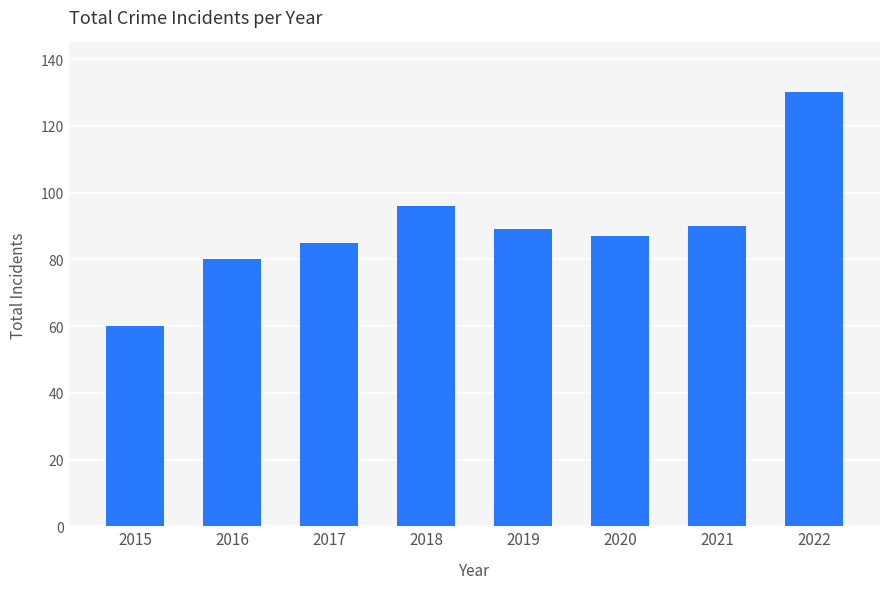

Reading left to right, extract all data points from this chart.

60	80	85	96	89	87	90	130